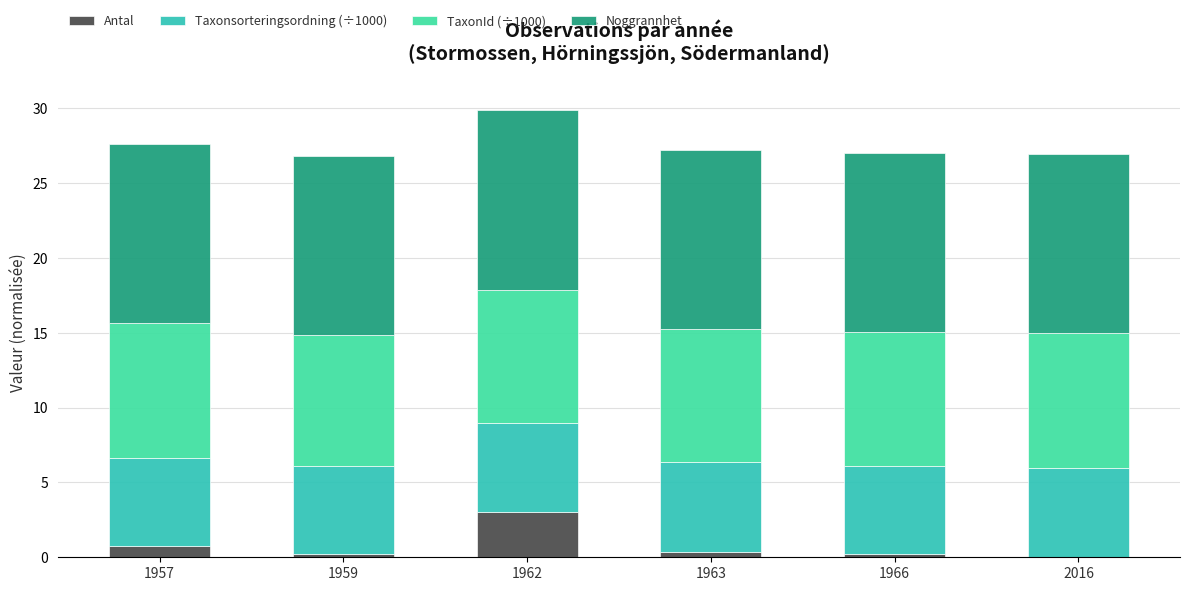

The TaxonId (÷1000) series shows 5.7 at 1963. True or false?

False